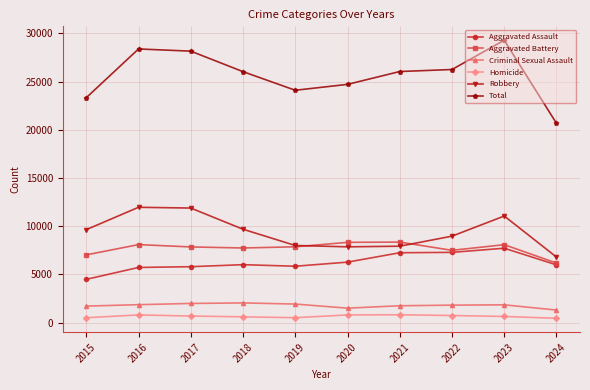

What is the greatest value displayed?

29300